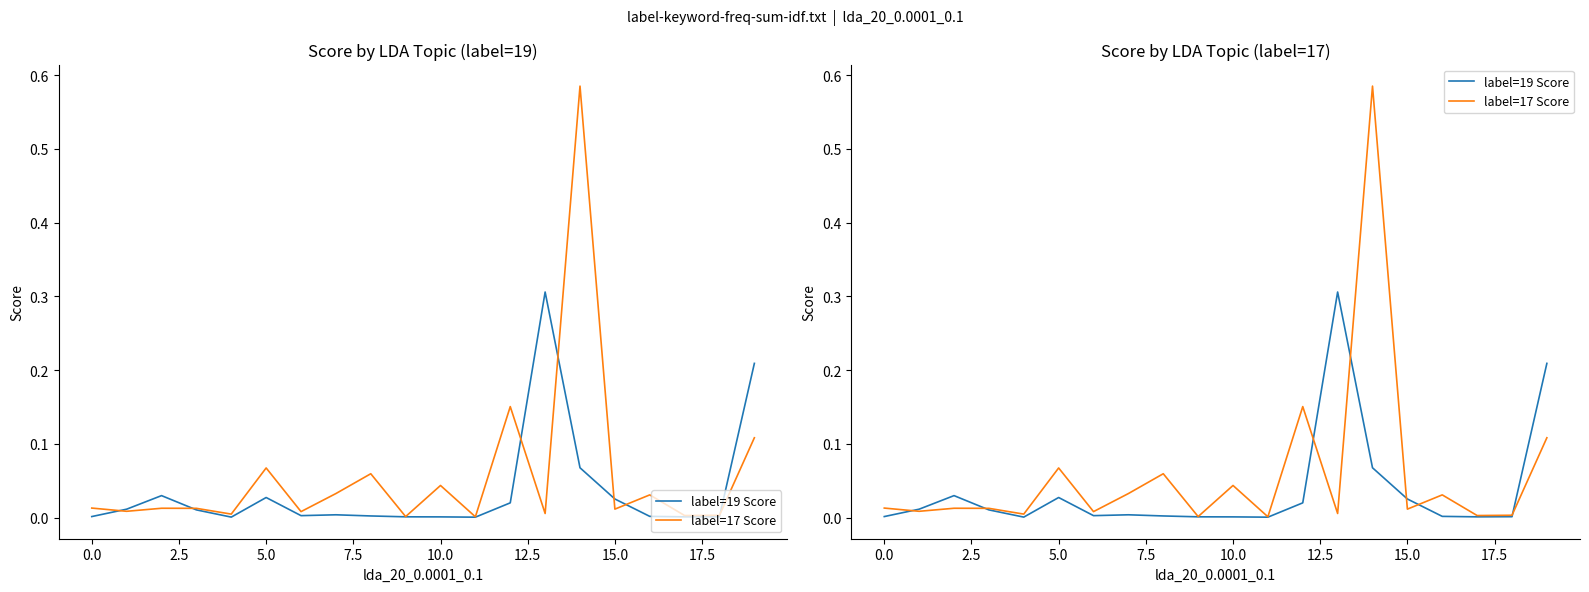

Which series has the largest range (max minus min)?

label=17 Score